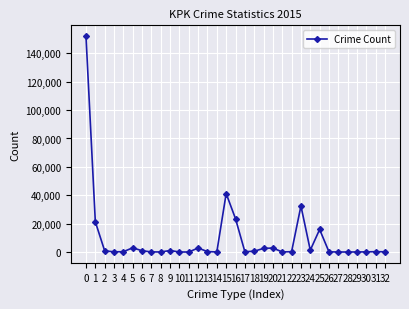

What is the ratio of the value at 23 to the value at 4?

149.5